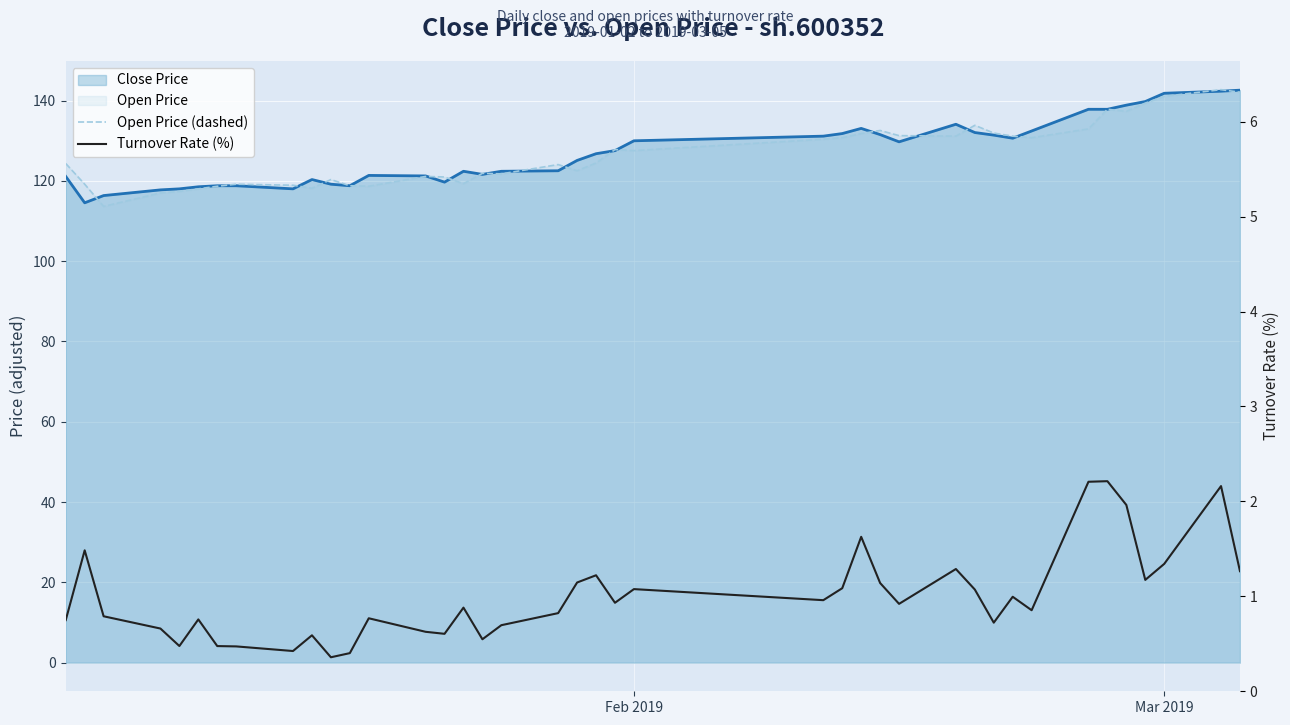

True or false: Close Price and Turnover Rate (%) intersect in this chart.

False